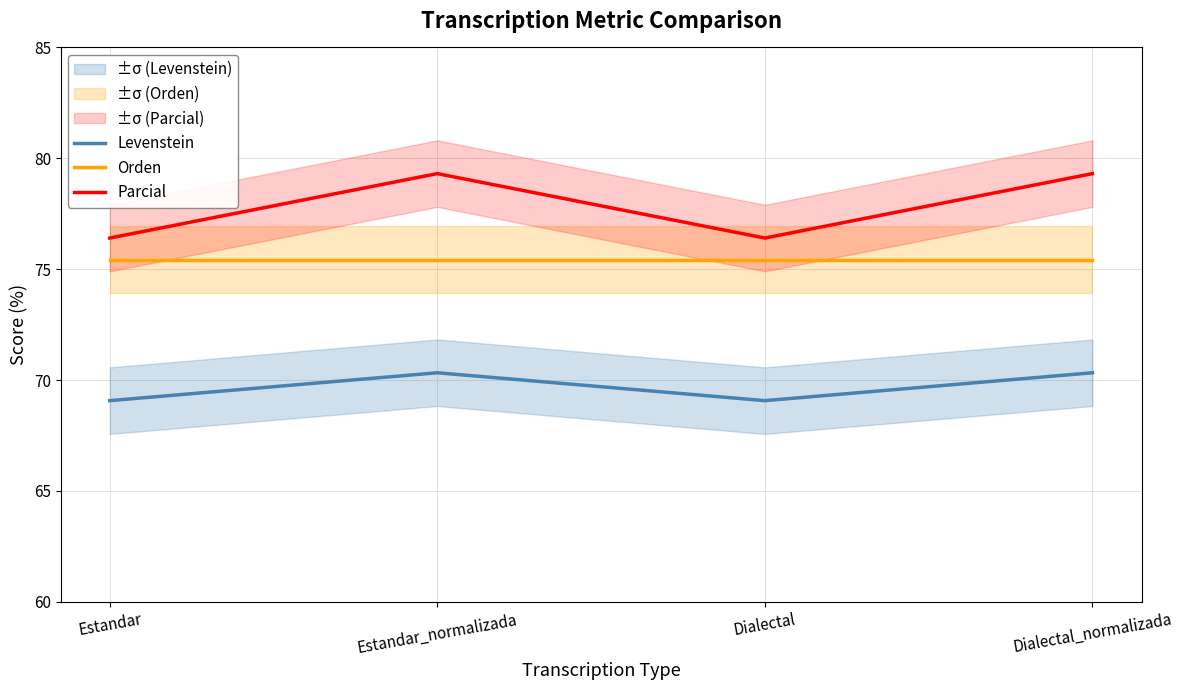

The value of Parcial at Dialectal is 106.7. True or false?

False